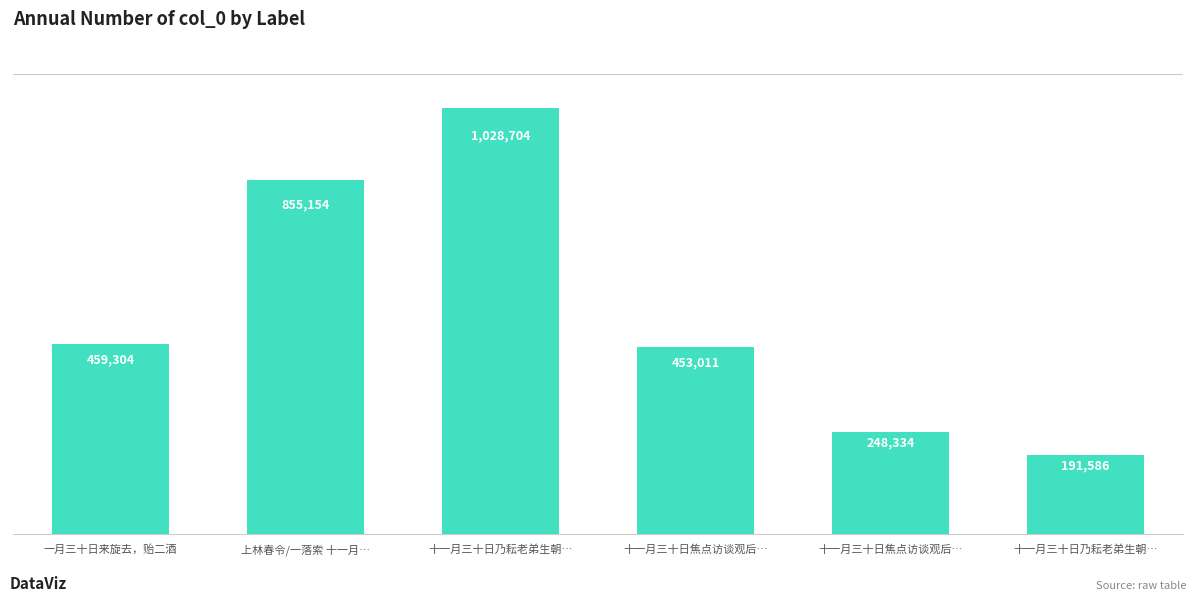

Does the chart contain any negative values?

No